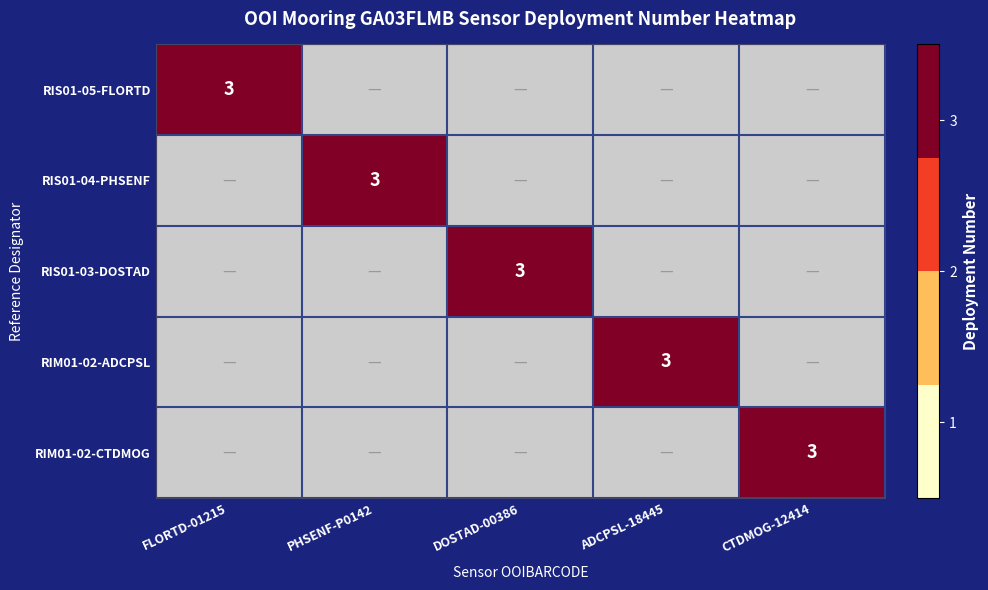

The value of GA03FLMB-RIS01-03-DOSTAD000 at CGINS-CTDMOG-12414 is -2. True or false?

False